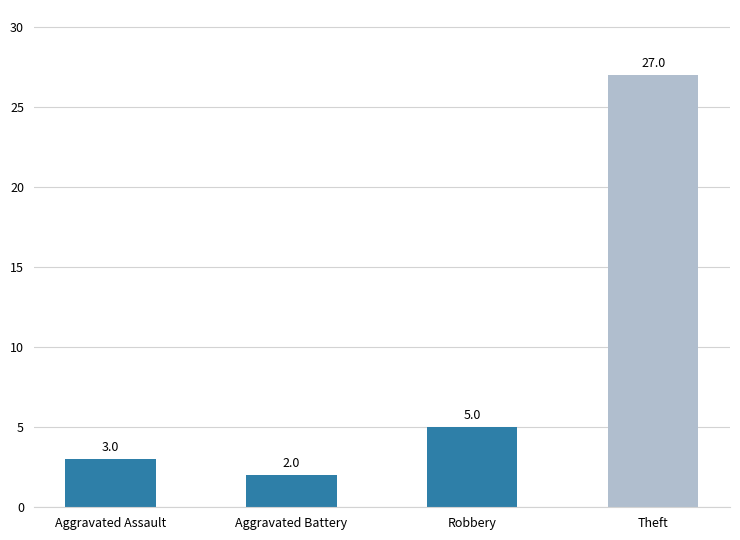

The value at Robbery is 8. True or false?

False